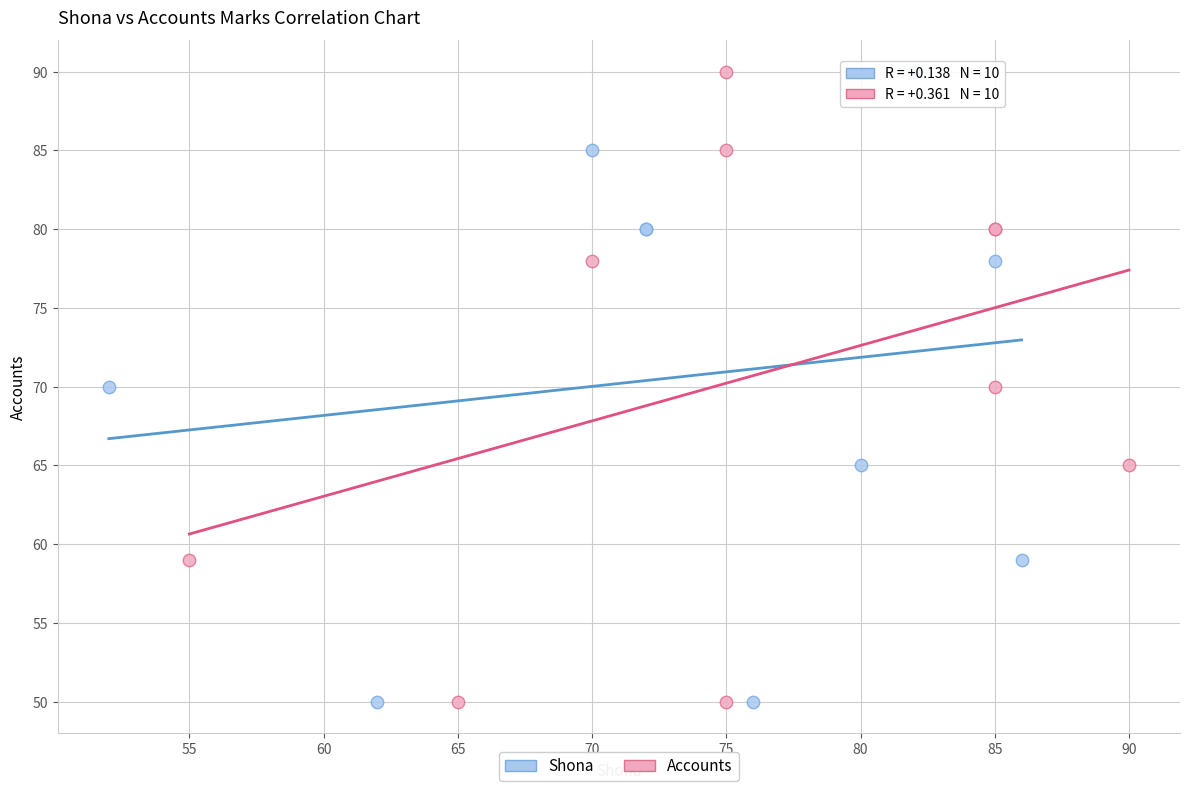

What are all the series names shown in the legend?

Shona, Accounts